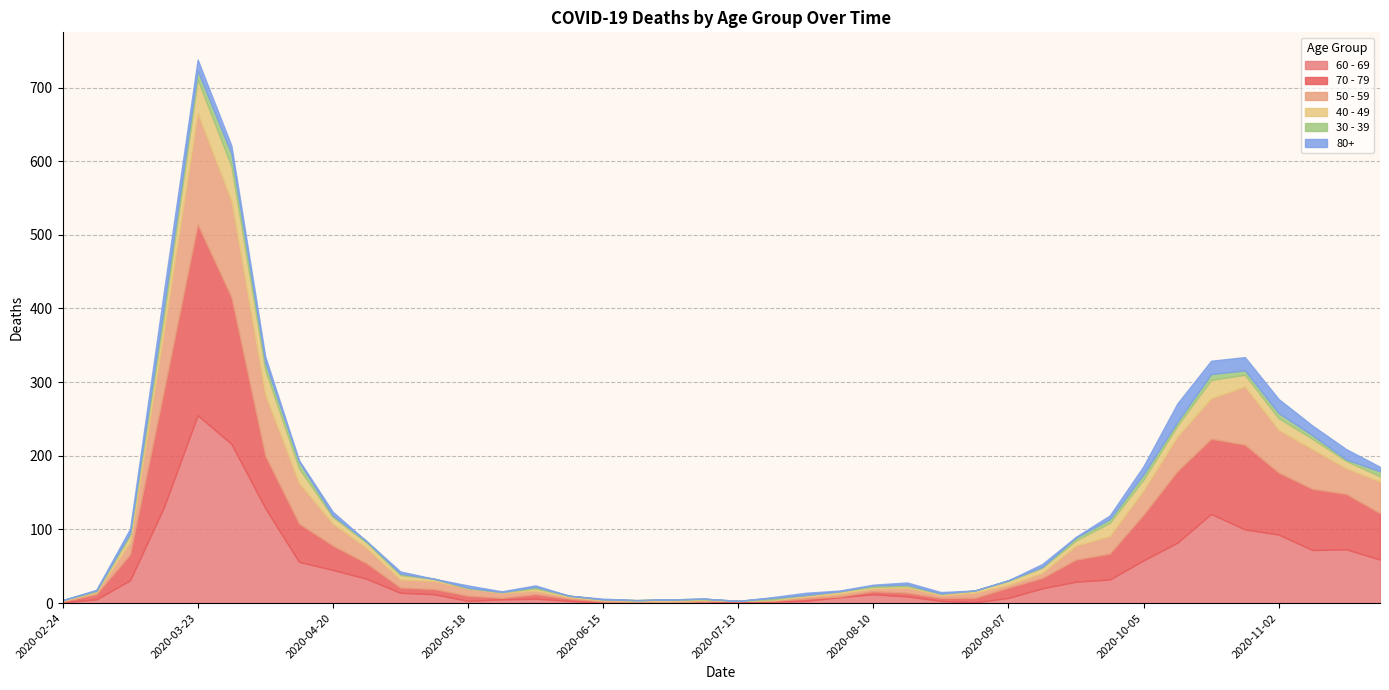

Reading left to right, transcribe all the data shown in this chart.

60 - 69: 2020-02-24=1	2020-03-02=5	2020-03-09=31	2020-03-16=130	2020-03-23=255	2020-03-30=216	2020-04-06=129	2020-04-13=56	2020-04-20=45	2020-04-27=33	2020-05-04=14	2020-05-11=12	2020-05-18=3	2020-05-25=5	2020-06-01=6	2020-06-08=3	2020-06-15=1	2020-06-22=0	2020-06-29=0	2020-07-06=3	2020-07-13=0	2020-07-20=2	2020-07-27=3	2020-08-03=8	2020-08-10=12	2020-08-17=9	2020-08-24=3	2020-08-31=1	2020-09-07=7	2020-09-14=20	2020-09-21=29	2020-09-28=32	2020-10-05=58	2020-10-12=82	2020-10-19=121	2020-10-26=100	2020-11-02=93	2020-11-09=72	2020-11-16=73	2020-11-23=59
70 - 79: 2020-02-24=1	2020-03-02=7	2020-03-09=35	2020-03-16=158	2020-03-23=259	2020-03-30=199	2020-04-06=71	2020-04-13=52	2020-04-20=33	2020-04-27=21	2020-05-04=7	2020-05-11=7	2020-05-18=7	2020-05-25=2	2020-06-01=6	2020-06-08=3	2020-06-15=1	2020-06-22=1	2020-06-29=0	2020-07-06=0	2020-07-13=3	2020-07-20=1	2020-07-27=3	2020-08-03=1	2020-08-10=4	2020-08-17=5	2020-08-24=4	2020-08-31=6	2020-09-07=14	2020-09-14=14	2020-09-21=30	2020-09-28=35	2020-10-05=62	2020-10-12=97	2020-10-19=102	2020-10-26=115	2020-11-02=84	2020-11-09=83	2020-11-16=75	2020-11-23=63
50 - 59: 2020-02-24=1	2020-03-02=3	2020-03-09=17	2020-03-16=81	2020-03-23=151	2020-03-30=131	2020-04-06=83	2020-04-13=55	2020-04-20=30	2020-04-27=21	2020-05-04=11	2020-05-11=11	2020-05-18=10	2020-05-25=7	2020-06-01=5	2020-06-08=2	2020-06-15=2	2020-06-22=2	2020-06-29=3	2020-07-06=1	2020-07-13=0	2020-07-20=1	2020-07-27=3	2020-08-03=4	2020-08-10=4	2020-08-17=7	2020-08-24=4	2020-08-31=7	2020-09-07=4	2020-09-14=7	2020-09-21=19	2020-09-28=24	2020-10-05=33	2020-10-12=47	2020-10-19=55	2020-10-26=79	2020-11-02=58	2020-11-09=54	2020-11-16=35	2020-11-23=43
40 - 49: 2020-02-24=1	2020-03-02=1	2020-03-09=9	2020-03-16=21	2020-03-23=46	2020-03-30=47	2020-04-06=34	2020-04-13=20	2020-04-20=9	2020-04-27=7	2020-05-04=6	2020-05-11=3	2020-05-18=0	2020-05-25=1	2020-06-01=3	2020-06-08=2	2020-06-15=1	2020-06-22=1	2020-06-29=2	2020-07-06=1	2020-07-13=0	2020-07-20=1	2020-07-27=2	2020-08-03=3	2020-08-10=2	2020-08-17=2	2020-08-24=2	2020-08-31=3	2020-09-07=5	2020-09-14=7	2020-09-21=7	2020-09-28=18	2020-10-05=15	2020-10-12=15	2020-10-19=25	2020-10-26=16	2020-11-02=16	2020-11-09=14	2020-11-16=10	2020-11-23=7
30 - 39: 2020-02-24=0	2020-03-02=1	2020-03-09=3	2020-03-16=12	2020-03-23=12	2020-03-30=17	2020-04-06=10	2020-04-13=9	2020-04-20=2	2020-04-27=2	2020-05-04=2	2020-05-11=0	2020-05-18=1	2020-05-25=0	2020-06-01=2	2020-06-08=0	2020-06-15=0	2020-06-22=0	2020-06-29=0	2020-07-06=1	2020-07-13=0	2020-07-20=2	2020-07-27=0	2020-08-03=0	2020-08-10=2	2020-08-17=2	2020-08-24=0	2020-08-31=0	2020-09-07=1	2020-09-14=1	2020-09-21=4	2020-09-28=5	2020-10-05=7	2020-10-12=5	2020-10-19=8	2020-10-26=6	2020-11-02=7	2020-11-09=5	2020-11-16=2	2020-11-23=7
80+: 2020-02-24=0	2020-03-02=1	2020-03-09=6	2020-03-16=21	2020-03-23=15	2020-03-30=11	2020-04-06=8	2020-04-13=2	2020-04-20=5	2020-04-27=0	2020-05-04=3	2020-05-11=0	2020-05-18=3	2020-05-25=1	2020-06-01=2	2020-06-08=0	2020-06-15=1	2020-06-22=0	2020-06-29=0	2020-07-06=0	2020-07-13=0	2020-07-20=1	2020-07-27=3	2020-08-03=1	2020-08-10=1	2020-08-17=3	2020-08-24=2	2020-08-31=0	2020-09-07=0	2020-09-14=4	2020-09-21=1	2020-09-28=5	2020-10-05=11	2020-10-12=25	2020-10-19=18	2020-10-26=18	2020-11-02=19	2020-11-09=13	2020-11-16=14	2020-11-23=6